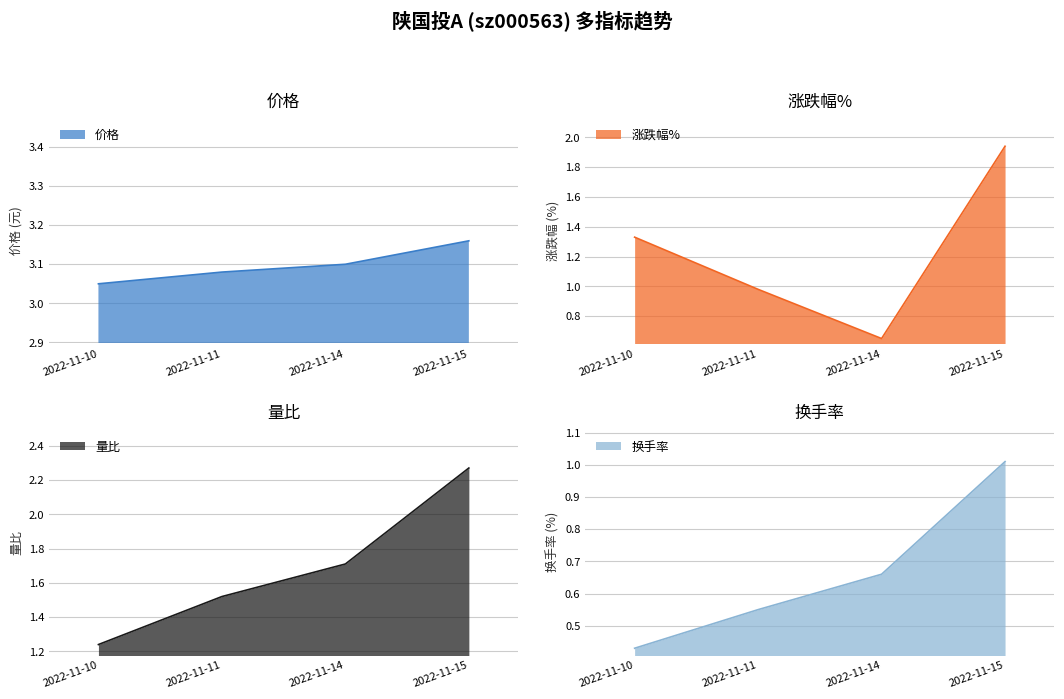

At how many categories does at least one series exceed 0?

4